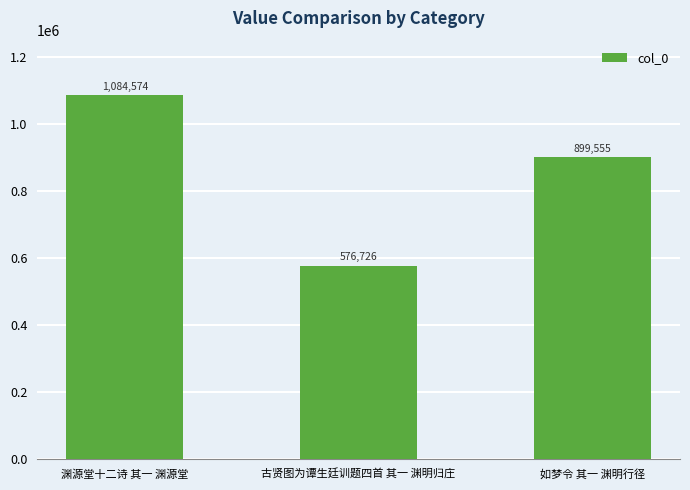

What is the value of the 2nd bar from the left?

576726